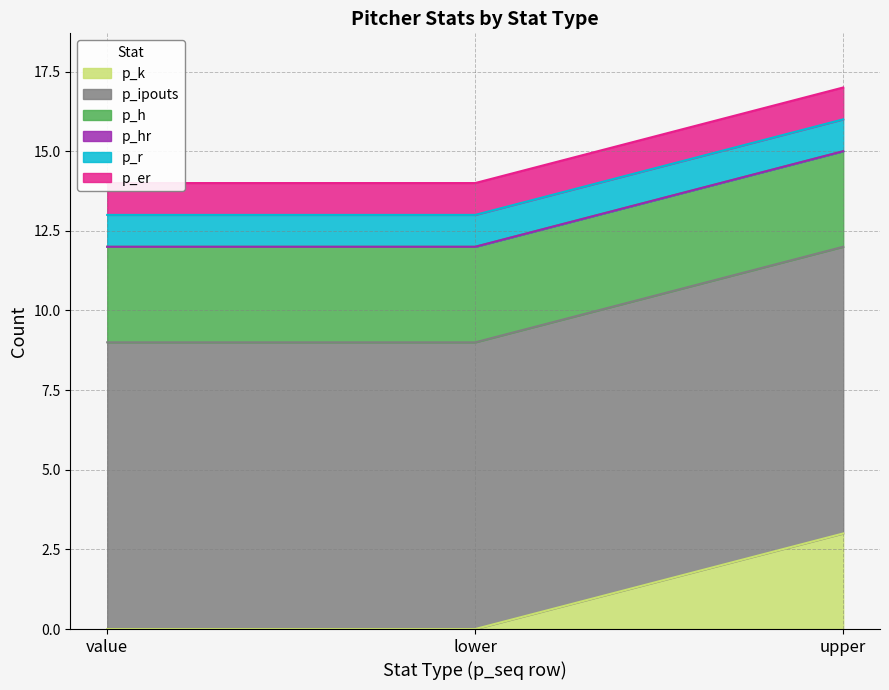

What is the value of the p_ipouts point at the 3rd from the left?

9